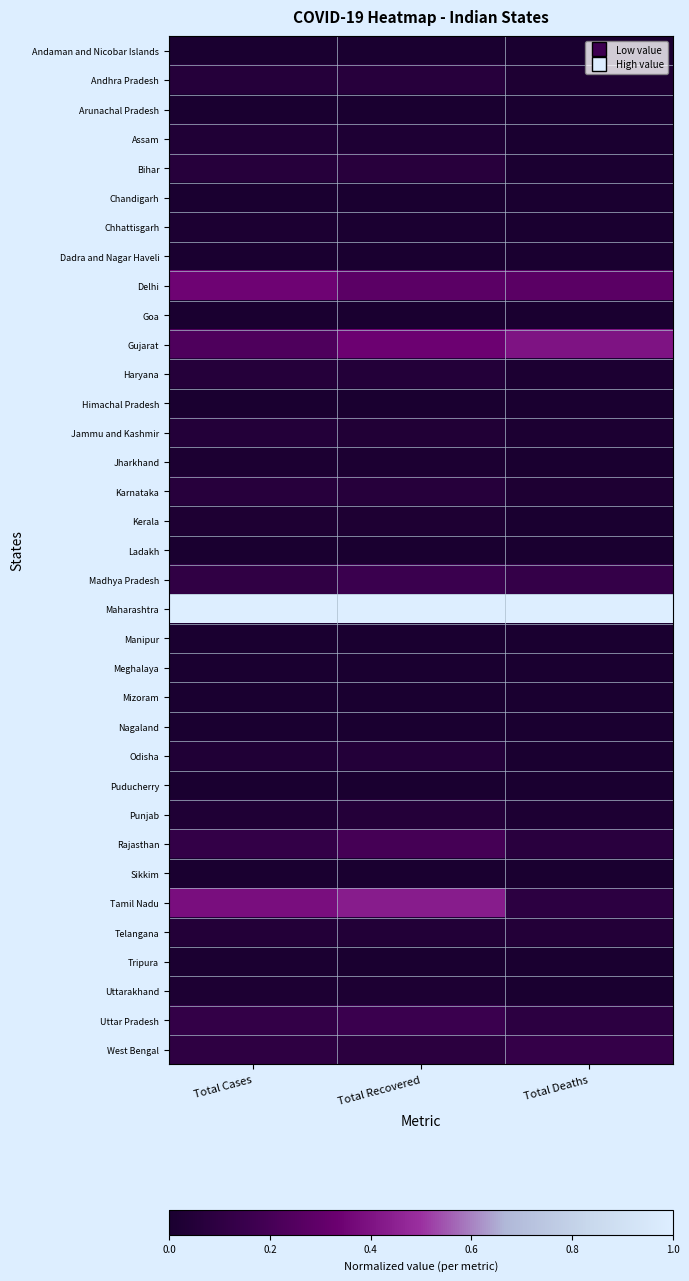

Reading left to right, list all the values displayed in this chart.

Andaman and Nicobar Islands: Total Cases=0.0	Total Recovered=0.0	Total Deaths=0.0
Andhra Pradesh: Total Cases=0.1	Total Recovered=0.1	Total Deaths=0.0
Arunachal Pradesh: Total Cases=0.0	Total Recovered=0.0	Total Deaths=0.0
Assam: Total Cases=0.0	Total Recovered=0.0	Total Deaths=0.0
Bihar: Total Cases=0.1	Total Recovered=0.1	Total Deaths=0.0
Chandigarh: Total Cases=0.0	Total Recovered=0.0	Total Deaths=0.0
Chhattisgarh: Total Cases=0.0	Total Recovered=0.0	Total Deaths=0.0
Dadra and Nagar Haveli: Total Cases=0.0	Total Recovered=0.0	Total Deaths=0.0
Delhi: Total Cases=0.3	Total Recovered=0.3	Total Deaths=0.3
Goa: Total Cases=0.0	Total Recovered=0.0	Total Deaths=0.0
Gujarat: Total Cases=0.2	Total Recovered=0.3	Total Deaths=0.4
Haryana: Total Cases=0.1	Total Recovered=0.1	Total Deaths=0.0
Himachal Pradesh: Total Cases=0.0	Total Recovered=0.0	Total Deaths=0.0
Jammu and Kashmir: Total Cases=0.0	Total Recovered=0.0	Total Deaths=0.0
Jharkhand: Total Cases=0.0	Total Recovered=0.0	Total Deaths=0.0
Karnataka: Total Cases=0.1	Total Recovered=0.1	Total Deaths=0.0
Kerala: Total Cases=0.0	Total Recovered=0.0	Total Deaths=0.0
Ladakh: Total Cases=0.0	Total Recovered=0.0	Total Deaths=0.0
Madhya Pradesh: Total Cases=0.1	Total Recovered=0.2	Total Deaths=0.1
Maharashtra: Total Cases=1.0	Total Recovered=1.0	Total Deaths=1.0
Manipur: Total Cases=0.0	Total Recovered=0.0	Total Deaths=0.0
Meghalaya: Total Cases=0.0	Total Recovered=0.0	Total Deaths=0.0
Mizoram: Total Cases=0.0	Total Recovered=0.0	Total Deaths=0.0
Nagaland: Total Cases=0.0	Total Recovered=0.0	Total Deaths=0.0
Odisha: Total Cases=0.0	Total Recovered=0.1	Total Deaths=0.0
Puducherry: Total Cases=0.0	Total Recovered=0.0	Total Deaths=0.0
Punjab: Total Cases=0.0	Total Recovered=0.1	Total Deaths=0.0
Rajasthan: Total Cases=0.1	Total Recovered=0.2	Total Deaths=0.1
Sikkim: Total Cases=0.0	Total Recovered=0.0	Total Deaths=0.0
Tamil Nadu: Total Cases=0.4	Total Recovered=0.4	Total Deaths=0.1
Telangana: Total Cases=0.0	Total Recovered=0.0	Total Deaths=0.0
Tripura: Total Cases=0.0	Total Recovered=0.0	Total Deaths=0.0
Uttarakhand: Total Cases=0.0	Total Recovered=0.0	Total Deaths=0.0
Uttar Pradesh: Total Cases=0.1	Total Recovered=0.2	Total Deaths=0.1
West Bengal: Total Cases=0.1	Total Recovered=0.1	Total Deaths=0.1